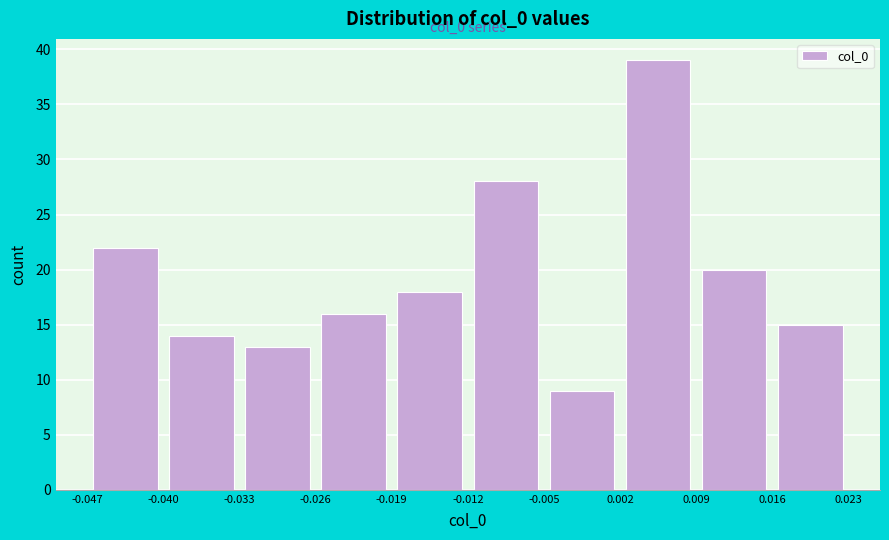

Which range on the x-axis has the tallest bar?

0.002 to 0.009